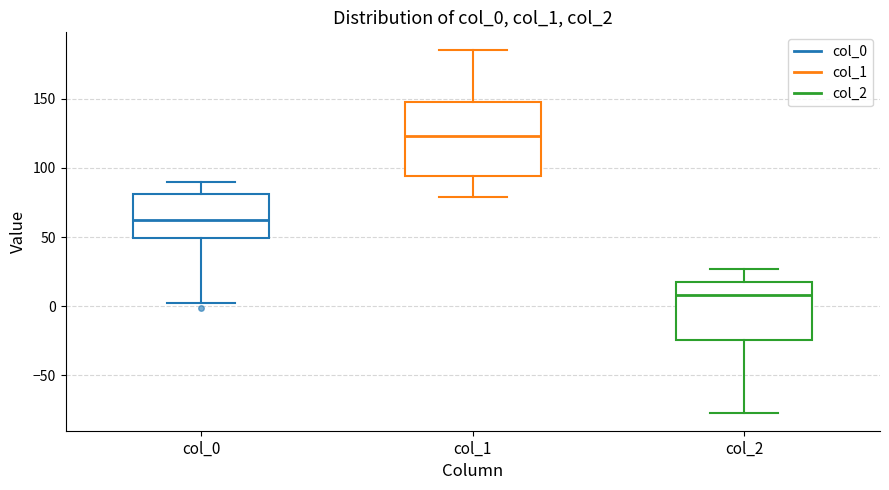

Comparing the boxes themselves (not the whiskers), which one is the tallest?

col_1